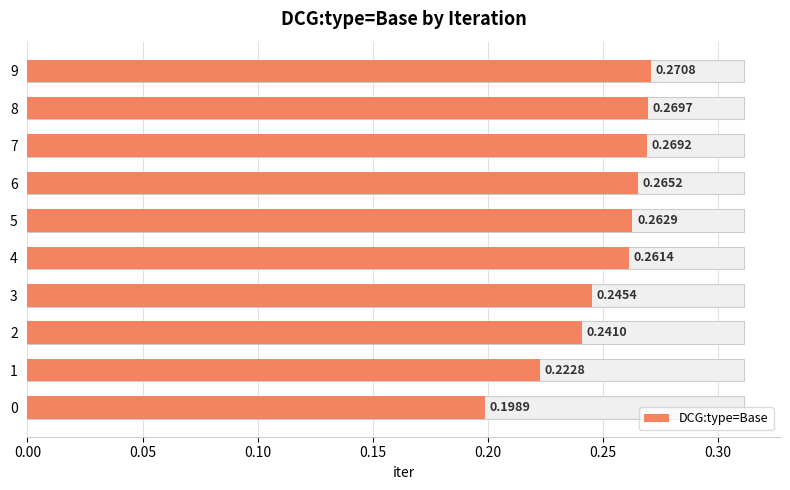

Is it true that the value at 2 is 0.2?

True